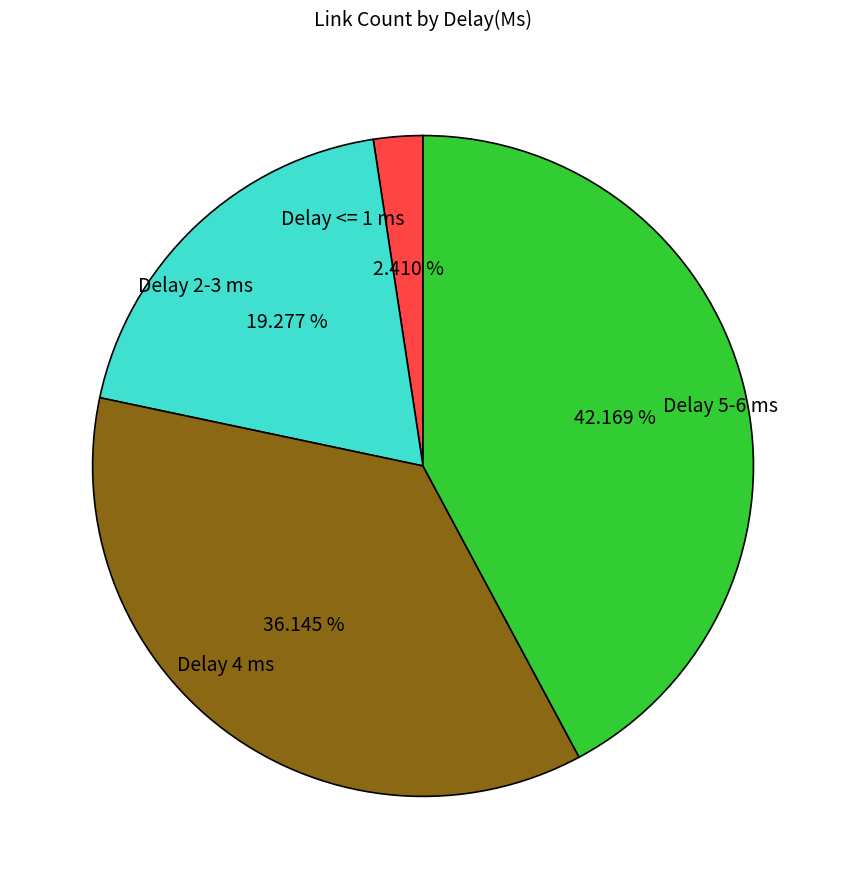

Between Delay 4 ms and Delay 5-6 ms, which is larger?

Delay 5-6 ms